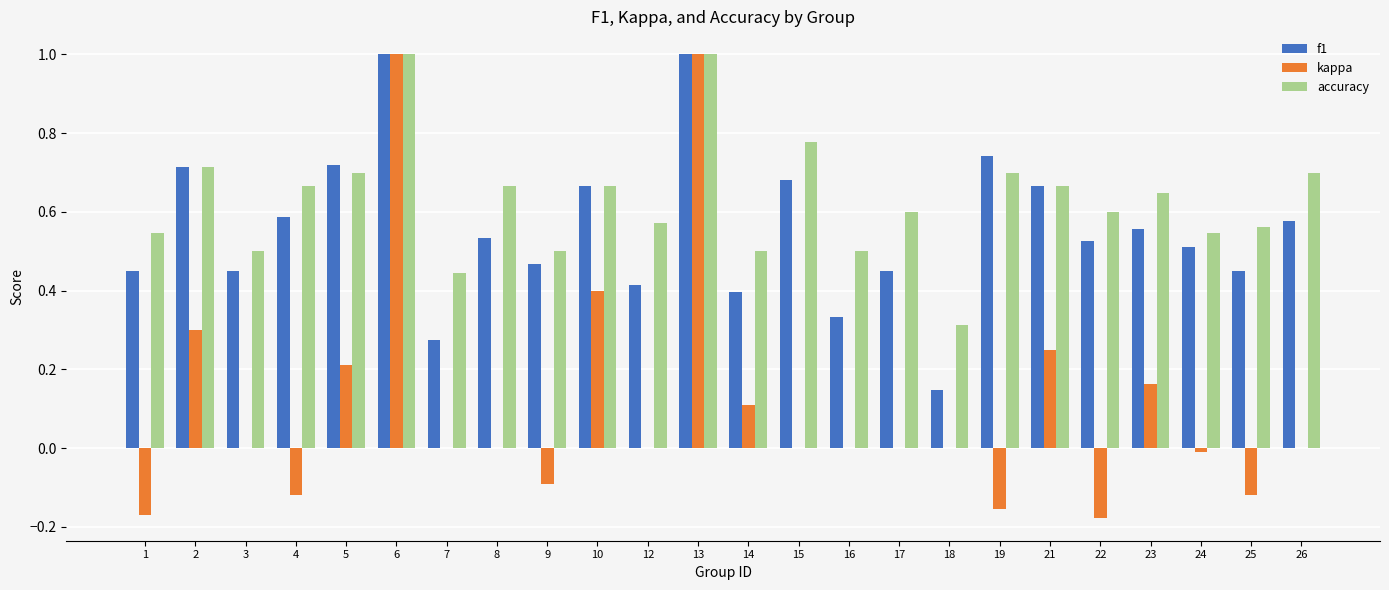

What is the maximum value shown in the chart?

1.0